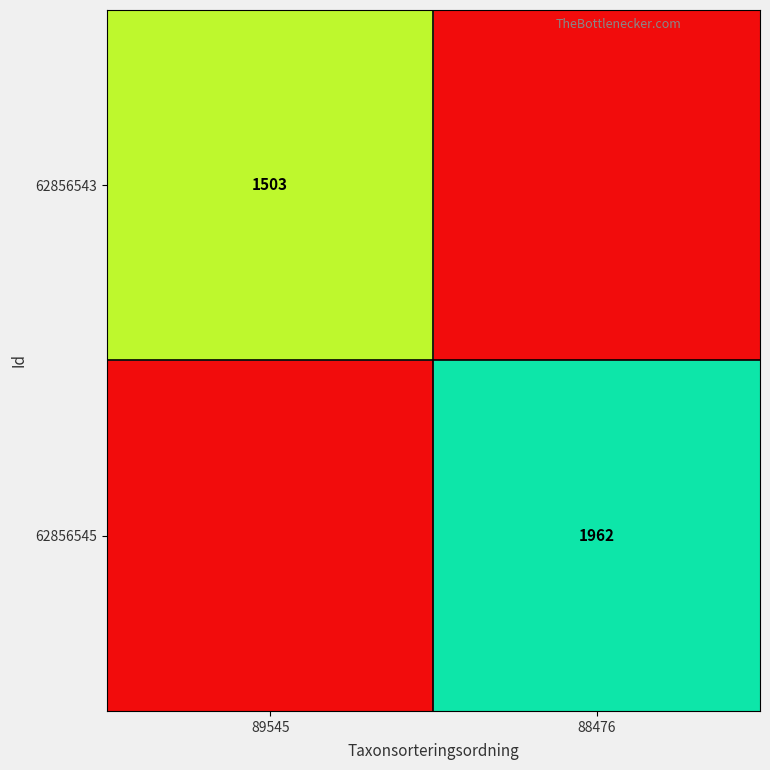

The 62856545 series shows 1962 at 88476. True or false?

True